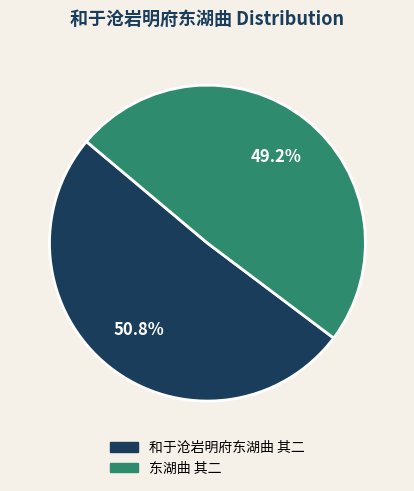

Between 东湖曲 其二 and 和于沧岩明府东湖曲 其二, which is larger?

和于沧岩明府东湖曲 其二